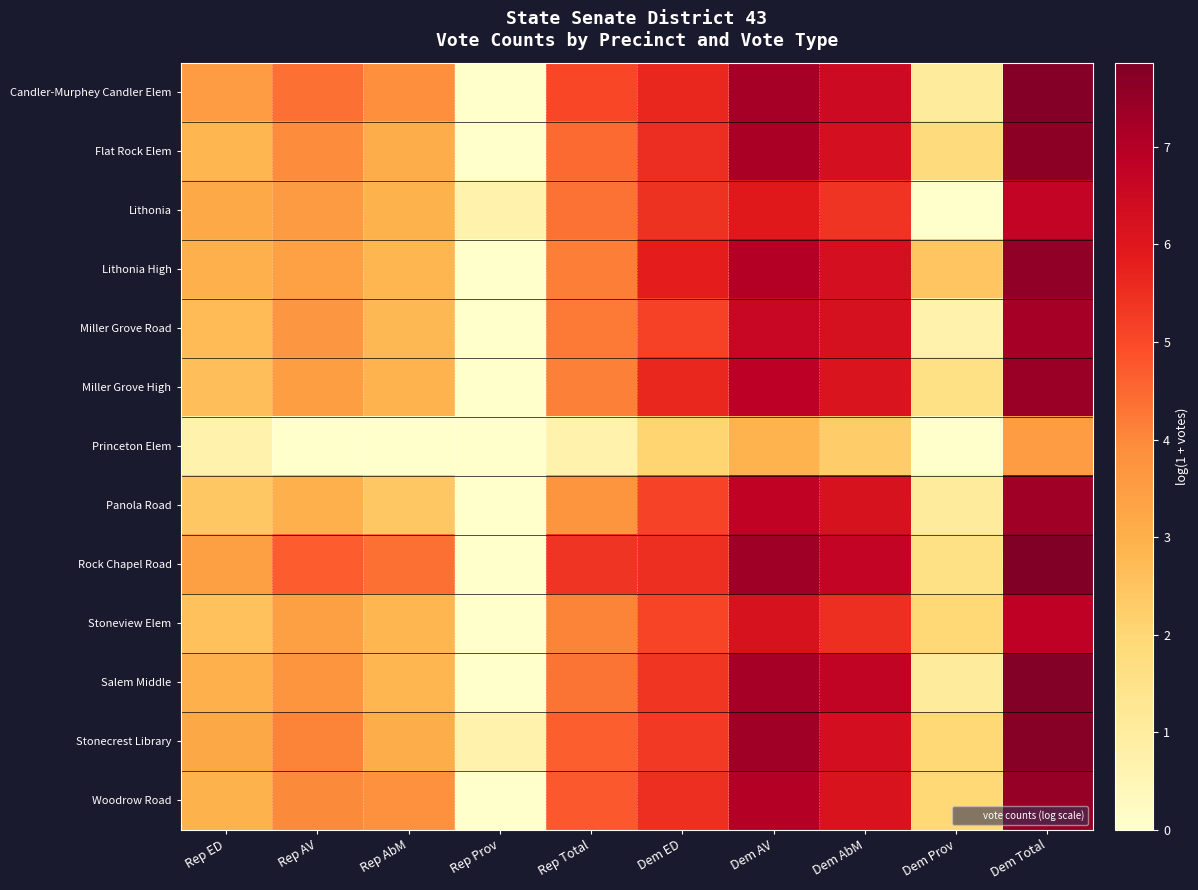

What is the spread (max minus min) of values at Dem AbM?

4.4